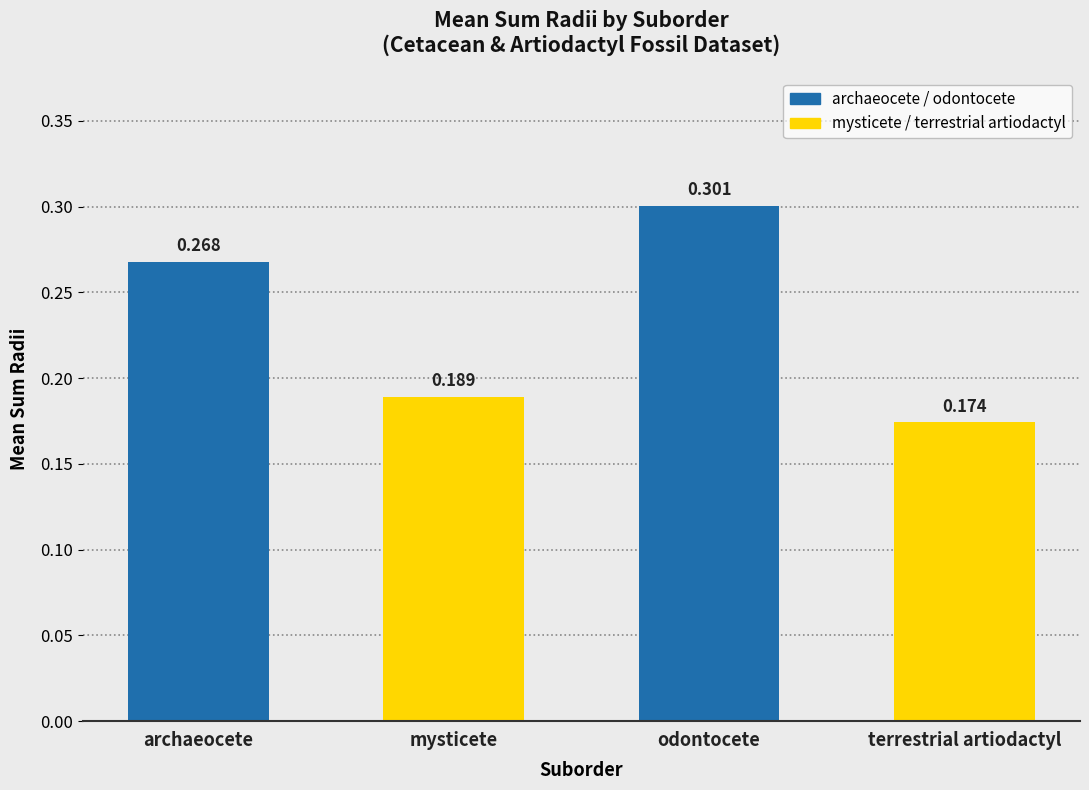

Does the chart contain stacked bars?

No